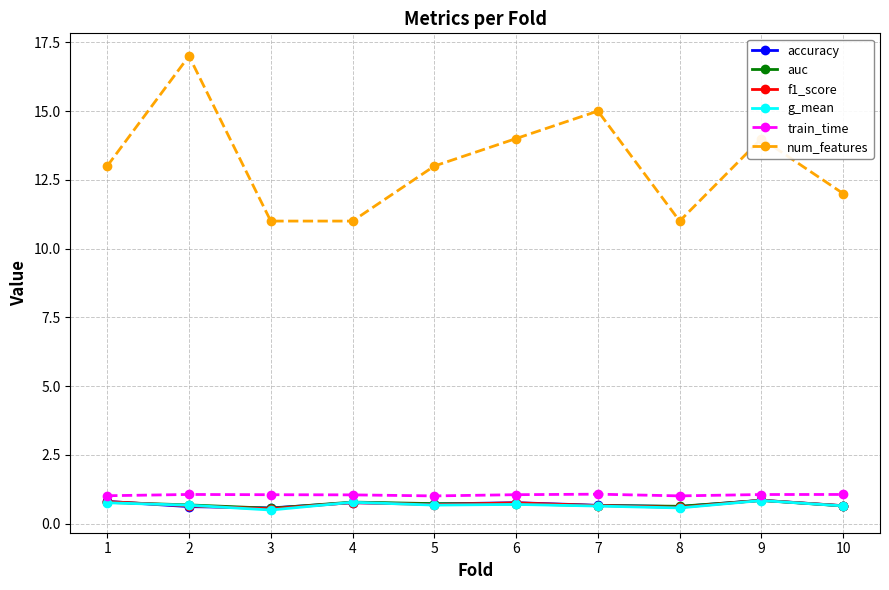

How many f1_score values are between 0 and 1?

10